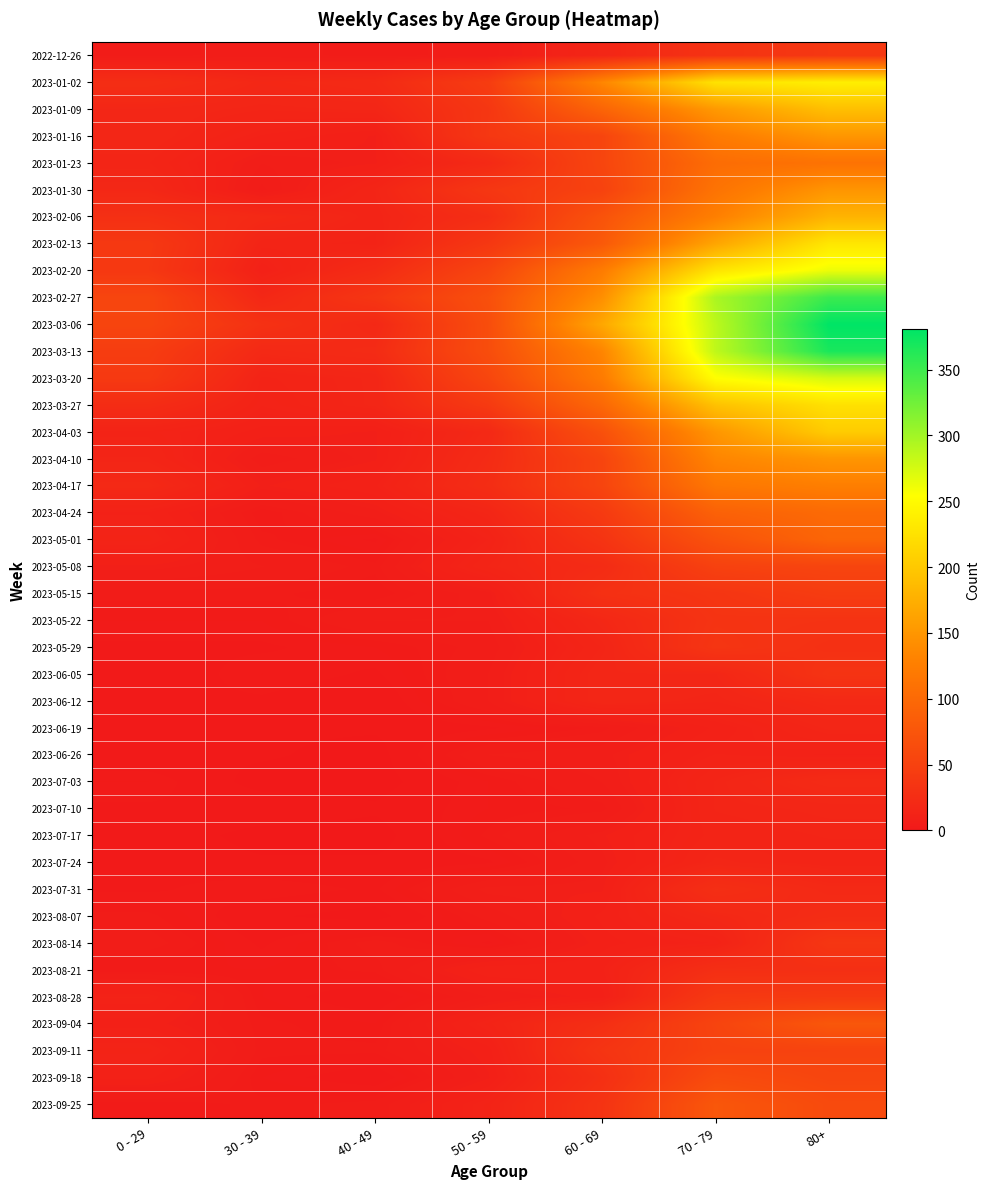

Reading left to right, extract all data points from this chart.

2022-12-26: 0 - 29=4	30 - 39=5	40 - 49=4	50 - 59=5	60 - 69=16	70 - 79=32	80+=38
2023-01-02: 0 - 29=26	30 - 39=18	40 - 49=21	50 - 59=44	60 - 69=134	70 - 79=226	80+=238
2023-01-09: 0 - 29=17	30 - 39=15	40 - 49=16	50 - 59=37	60 - 69=94	70 - 79=153	80+=191
2023-01-16: 0 - 29=17	30 - 39=11	40 - 49=8	50 - 59=38	60 - 69=54	70 - 79=121	80+=150
2023-01-23: 0 - 29=15	30 - 39=6	40 - 49=8	50 - 59=21	60 - 69=55	70 - 79=104	80+=111
2023-01-30: 0 - 29=18	30 - 39=4	40 - 49=15	50 - 59=37	60 - 69=51	70 - 79=112	80+=149
2023-02-06: 0 - 29=28	30 - 39=20	40 - 49=14	50 - 59=26	60 - 69=72	70 - 79=127	80+=179
2023-02-13: 0 - 29=39	30 - 39=14	40 - 49=13	50 - 59=38	60 - 69=80	70 - 79=165	80+=230
2023-02-20: 0 - 29=38	30 - 39=10	40 - 49=23	50 - 59=55	60 - 69=123	70 - 79=228	80+=263
2023-02-27: 0 - 29=55	30 - 39=18	40 - 49=36	50 - 59=68	60 - 69=143	70 - 79=296	80+=351
2023-03-06: 0 - 29=54	30 - 39=30	40 - 49=19	50 - 59=65	60 - 69=167	70 - 79=287	80+=381
2023-03-13: 0 - 29=44	30 - 39=20	40 - 49=23	50 - 59=65	60 - 69=133	70 - 79=286	80+=368
2023-03-20: 0 - 29=40	30 - 39=13	40 - 49=16	50 - 59=56	60 - 69=122	70 - 79=253	80+=275
2023-03-27: 0 - 29=24	30 - 39=12	40 - 49=16	50 - 59=41	60 - 69=98	70 - 79=193	80+=224
2023-04-03: 0 - 29=13	30 - 39=9	40 - 49=8	50 - 59=20	60 - 69=69	70 - 79=150	80+=203
2023-04-10: 0 - 29=15	30 - 39=5	40 - 49=8	50 - 59=23	60 - 69=54	70 - 79=133	80+=149
2023-04-17: 0 - 29=20	30 - 39=8	40 - 49=11	50 - 59=25	60 - 69=54	70 - 79=117	80+=126
2023-04-24: 0 - 29=11	30 - 39=3	40 - 49=7	50 - 59=16	60 - 69=41	70 - 79=90	80+=101
2023-05-01: 0 - 29=13	30 - 39=4	40 - 49=2	50 - 59=12	60 - 69=33	70 - 79=71	80+=95
2023-05-08: 0 - 29=8	30 - 39=6	40 - 49=4	50 - 59=15	60 - 69=23	70 - 79=50	80+=54
2023-05-15: 0 - 29=4	30 - 39=4	40 - 49=3	50 - 59=7	60 - 69=29	70 - 79=35	80+=44
2023-05-22: 0 - 29=3	30 - 39=3	40 - 49=6	50 - 59=6	60 - 69=18	70 - 79=33	80+=32
2023-05-29: 0 - 29=2	30 - 39=2	40 - 49=3	50 - 59=5	60 - 69=15	70 - 79=35	80+=29
2023-06-05: 0 - 29=1	30 - 39=3	40 - 49=2	50 - 59=6	60 - 69=17	70 - 79=17	80+=33
2023-06-12: 0 - 29=2	30 - 39=2	40 - 49=1	50 - 59=6	60 - 69=17	70 - 79=15	80+=20
2023-06-19: 0 - 29=1	30 - 39=1	40 - 49=1	50 - 59=2	60 - 69=4	70 - 79=10	80+=16
2023-06-26: 0 - 29=1	30 - 39=1	40 - 49=0	50 - 59=6	60 - 69=7	70 - 79=12	80+=11
2023-07-03: 0 - 29=3	30 - 39=0	40 - 49=0	50 - 59=3	60 - 69=6	70 - 79=15	80+=22
2023-07-10: 0 - 29=2	30 - 39=2	40 - 49=1	50 - 59=3	60 - 69=4	70 - 79=15	80+=16
2023-07-17: 0 - 29=2	30 - 39=0	40 - 49=0	50 - 59=4	60 - 69=8	70 - 79=14	80+=15
2023-07-24: 0 - 29=2	30 - 39=1	40 - 49=1	50 - 59=2	60 - 69=7	70 - 79=16	80+=14
2023-07-31: 0 - 29=2	30 - 39=3	40 - 49=2	50 - 59=8	60 - 69=8	70 - 79=27	80+=20
2023-08-07: 0 - 29=4	30 - 39=1	40 - 49=0	50 - 59=5	60 - 69=10	70 - 79=18	80+=24
2023-08-14: 0 - 29=5	30 - 39=2	40 - 49=5	50 - 59=2	60 - 69=9	70 - 79=12	80+=36
2023-08-21: 0 - 29=3	30 - 39=3	40 - 49=4	50 - 59=11	60 - 69=11	70 - 79=27	80+=27
2023-08-28: 0 - 29=12	30 - 39=3	40 - 49=1	50 - 59=6	60 - 69=9	70 - 79=39	80+=41
2023-09-04: 0 - 29=9	30 - 39=4	40 - 49=3	50 - 59=13	60 - 69=27	70 - 79=53	80+=77
2023-09-11: 0 - 29=13	30 - 39=4	40 - 49=4	50 - 59=9	60 - 69=34	70 - 79=51	80+=52
2023-09-18: 0 - 29=10	30 - 39=3	40 - 49=1	50 - 59=8	60 - 69=28	70 - 79=62	80+=55
2023-09-25: 0 - 29=3	30 - 39=4	40 - 49=5	50 - 59=13	60 - 69=33	70 - 79=77	80+=61